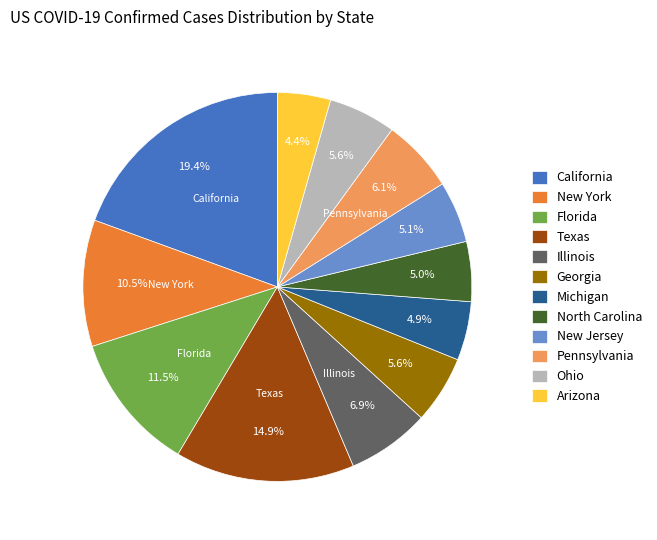

To the nearest percent, what is the difference between the largest and smallest slice percentages?

15%